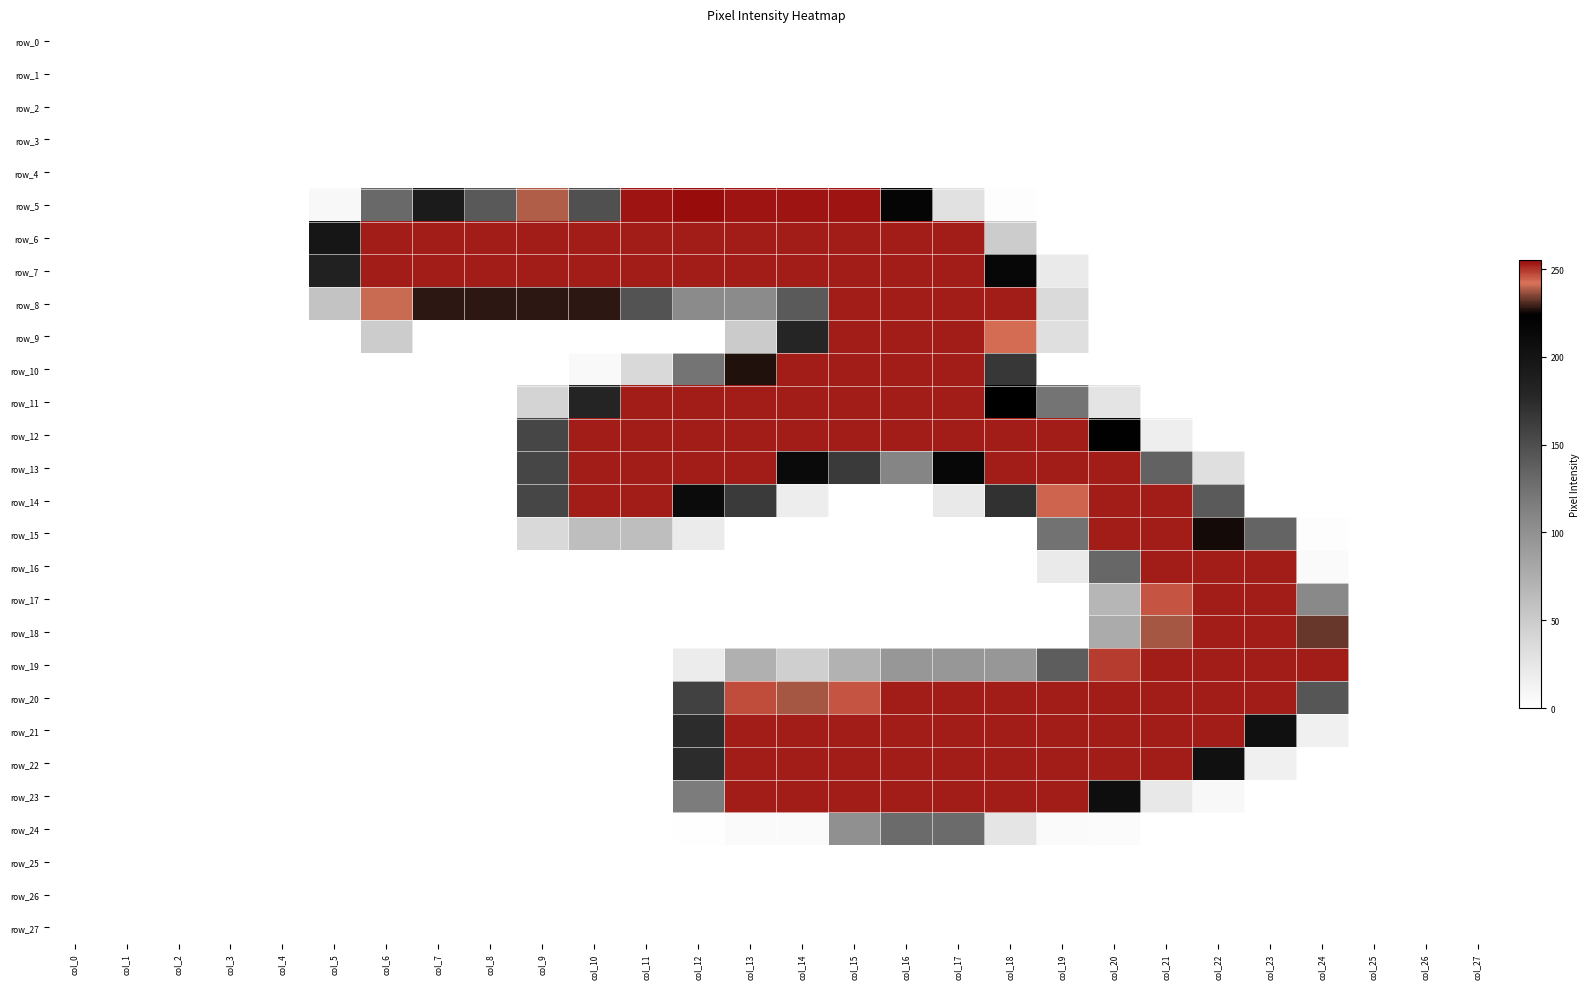

Is it true that row_18 equals 0 at col_19?

True